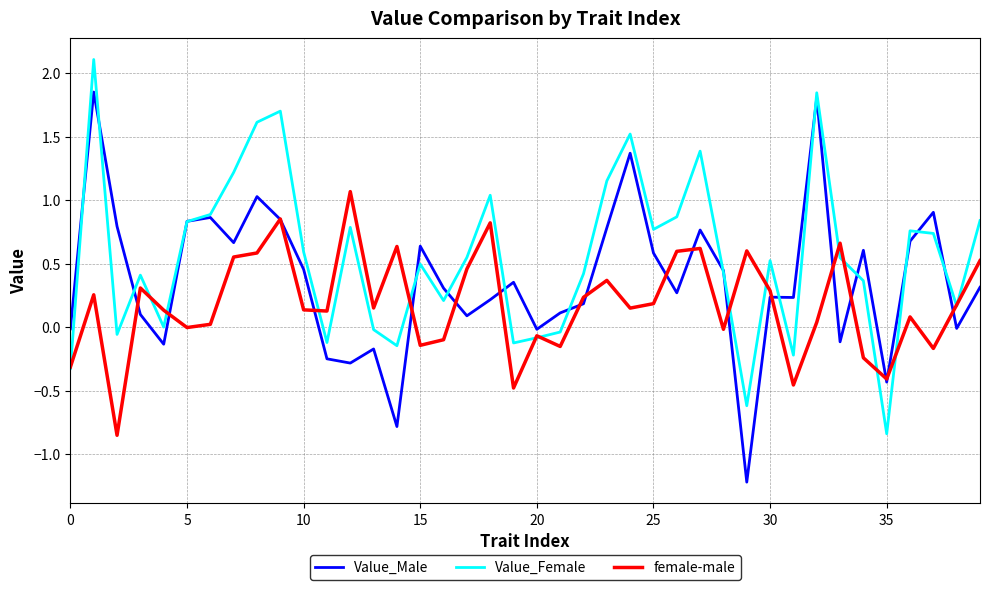

What is the minimum value shown in the chart?

-1.2